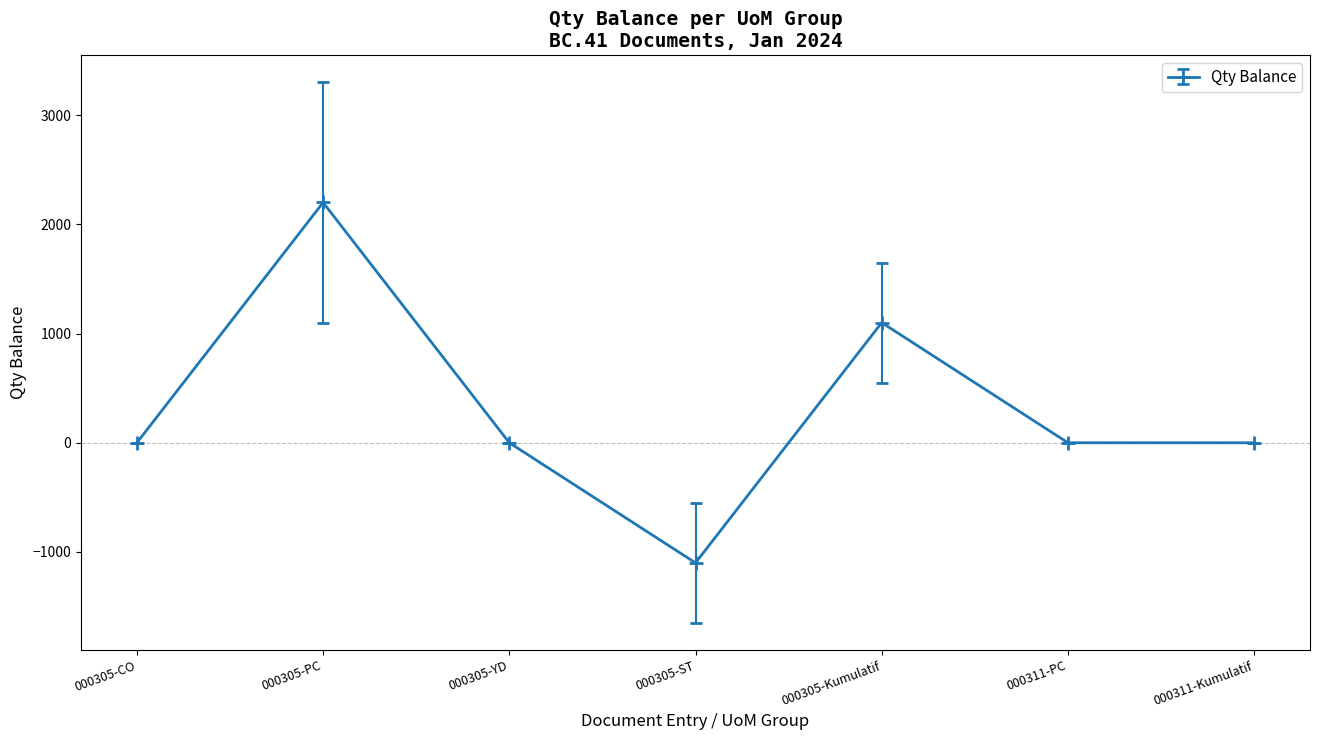

What is the sum of all values?

2200